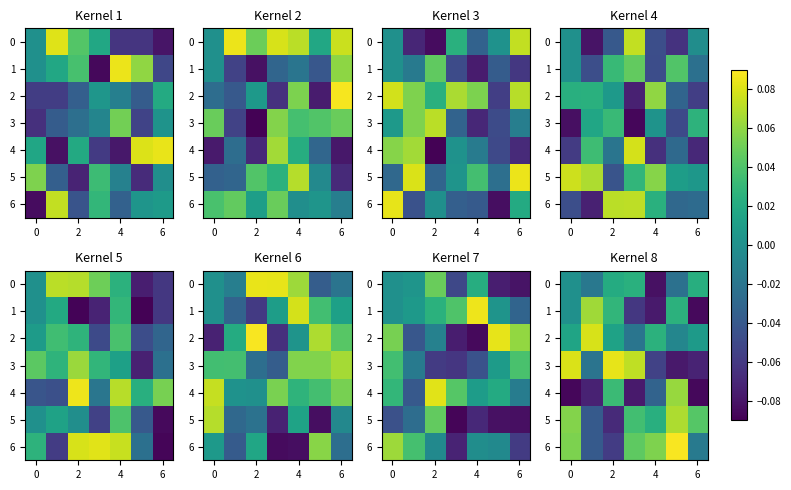

At how many categories does at least one series exceed 0?

7